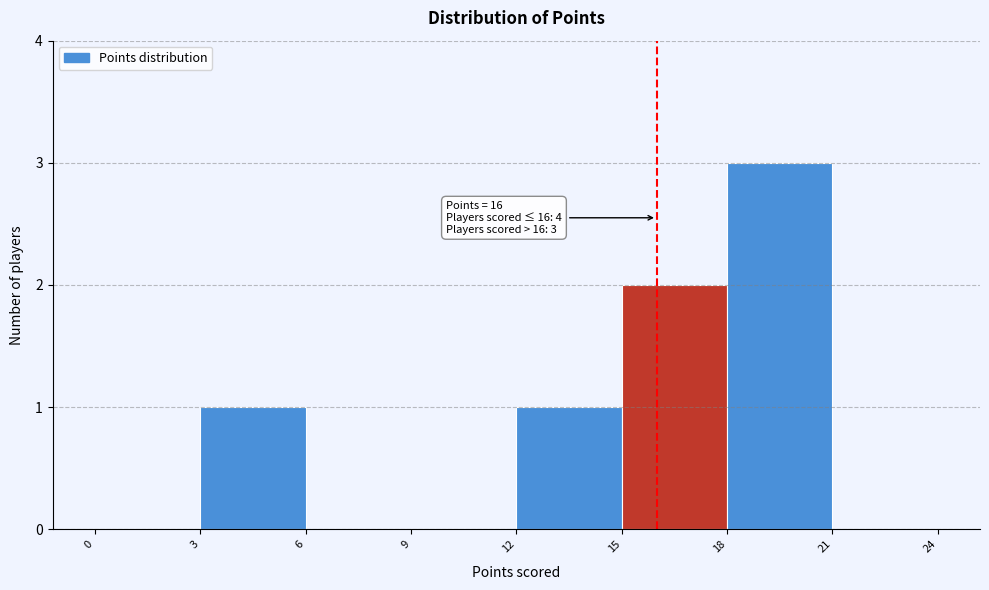

Over which range of the x-axis is the bar tallest?

18 to 21